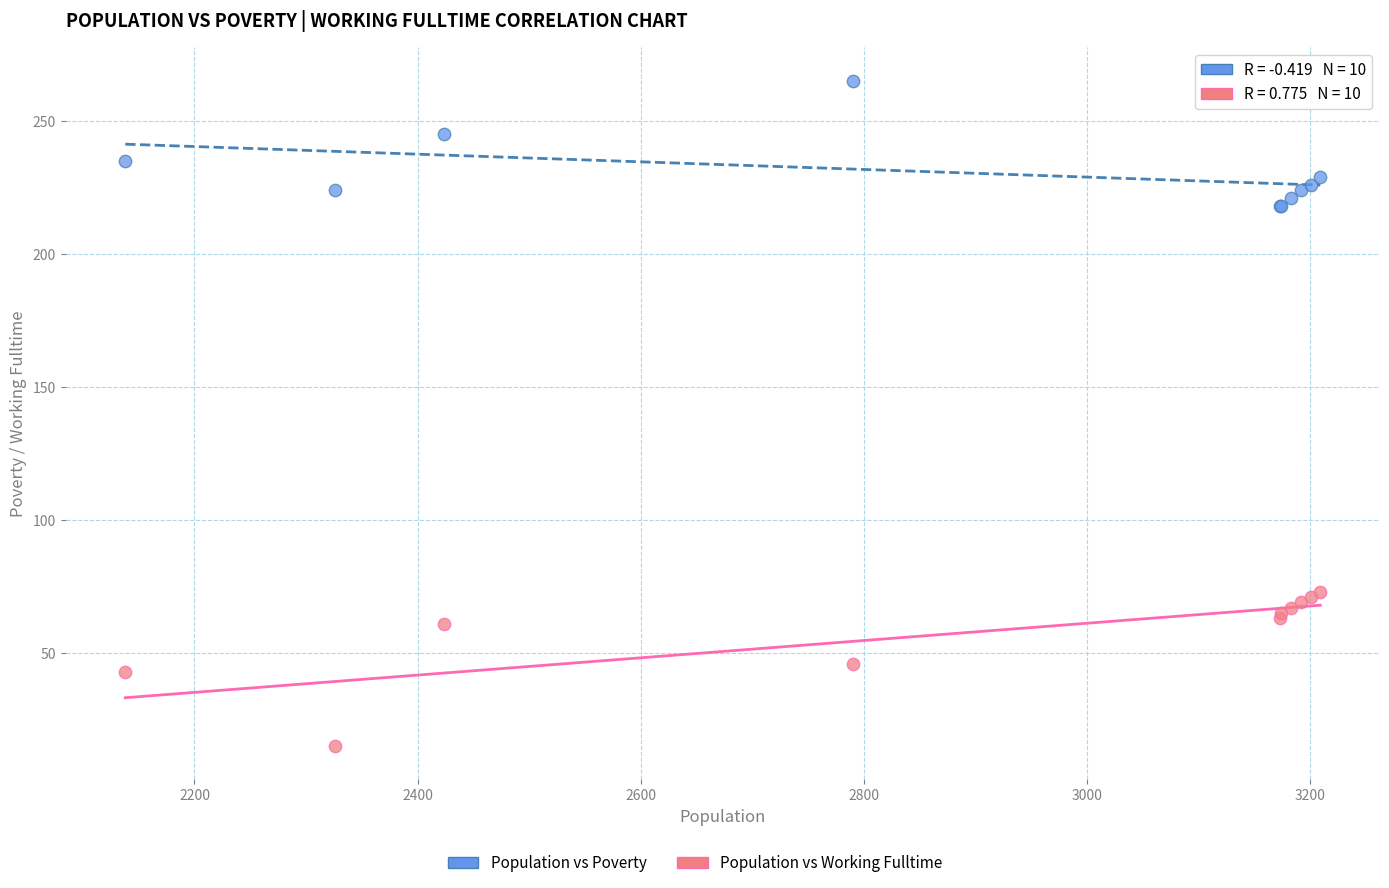

Which series contains the lowest Y value?

Population vs Working Fulltime